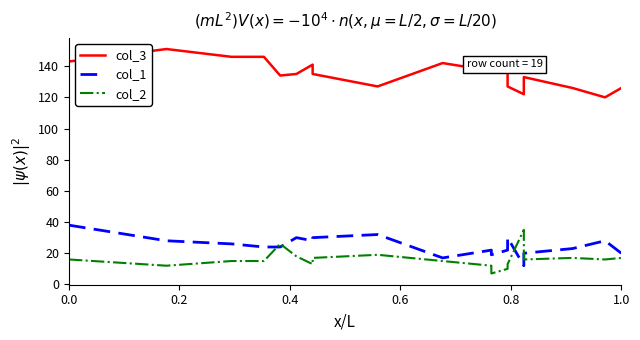

In col_3, how many points are higher than both neighbors (excluding endpoints)?

5